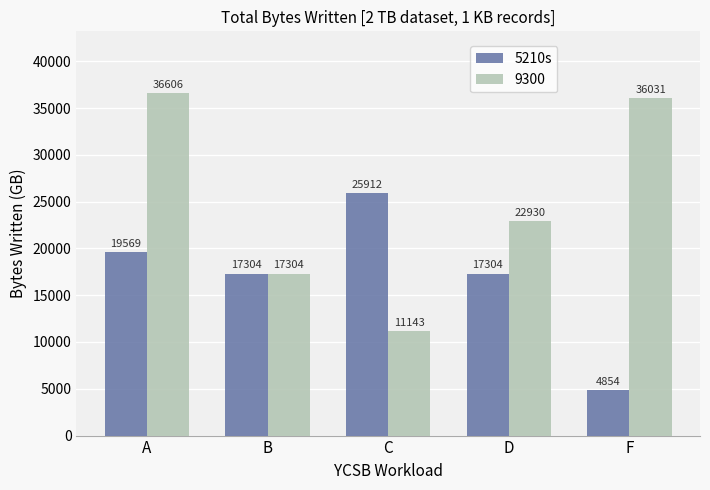

At F, list the series in order from smallest to largest.

5210s, 9300